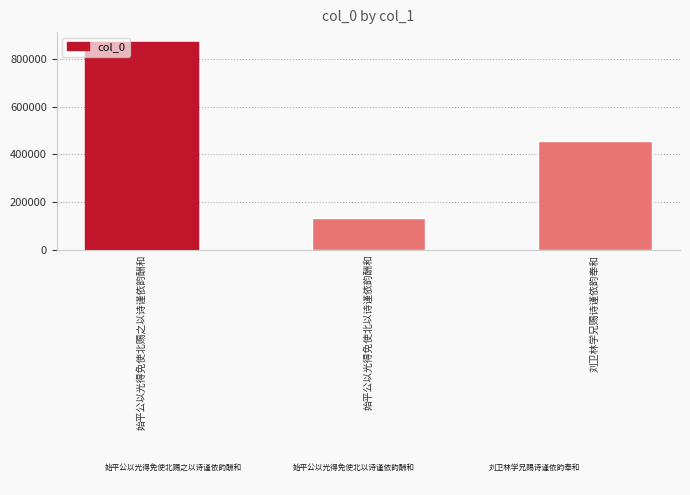

What is the sum of all values?

1459167